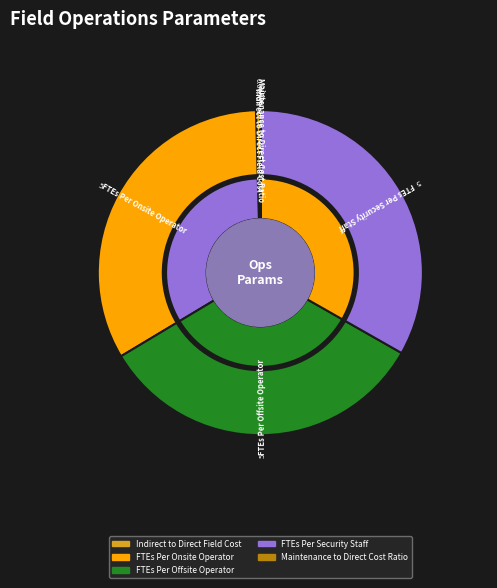

What is the smallest slice in the pie chart?

Maintenance to Direct Cost Ratio